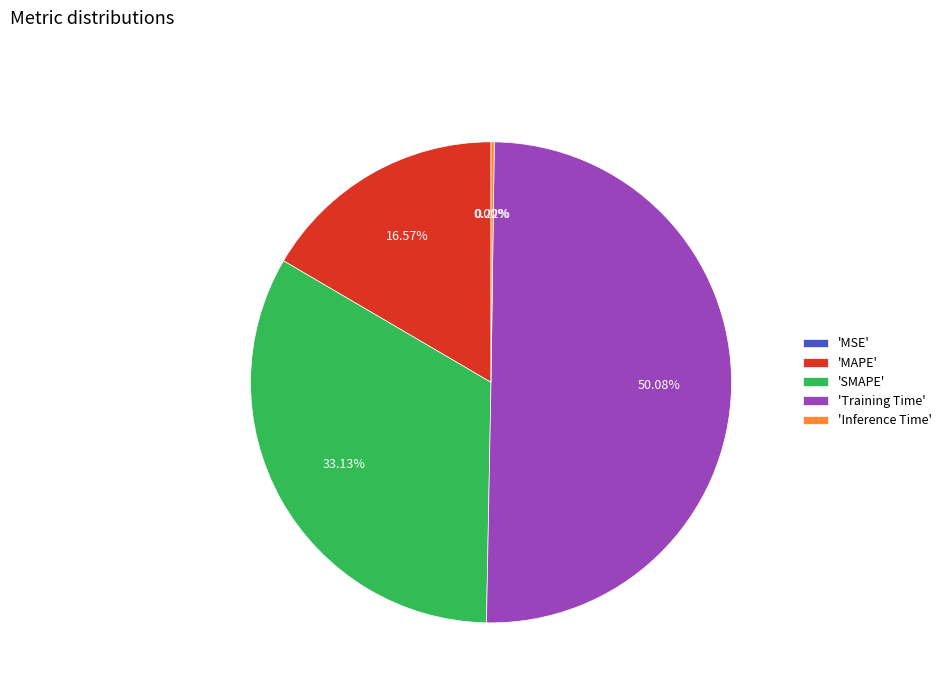

Combined, do 'Training Time' and 'MAPE' account for over 50%?

Yes